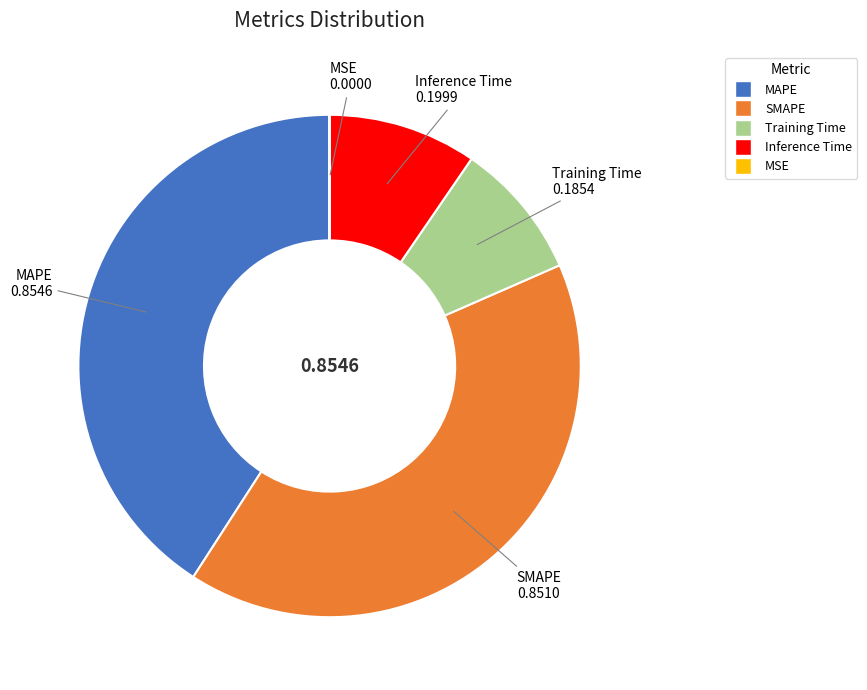

Is there a majority slice in this chart?

No